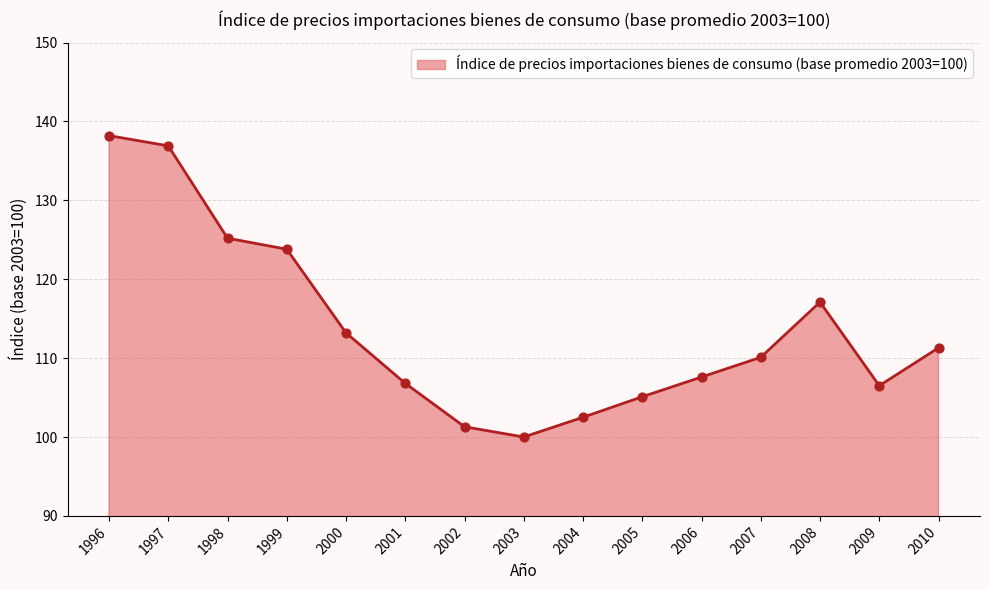

What is the change in value from 1998 to 2007?

-15.1